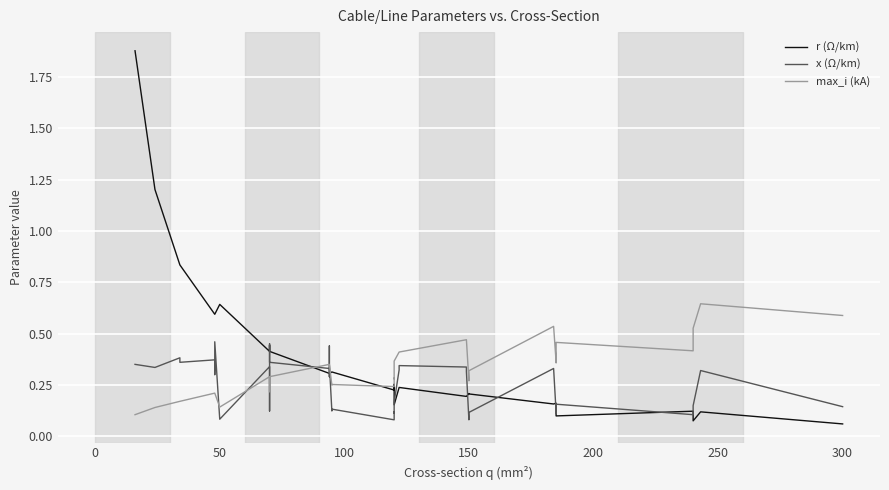

What is the average value of the x (Ω/km) series?

0.2